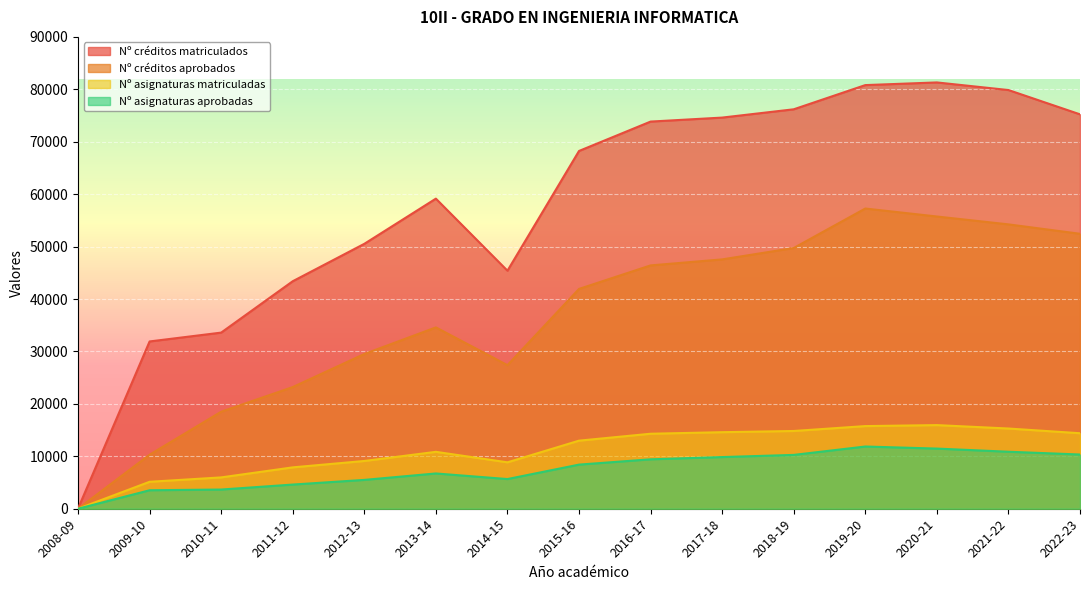

List the series in order of their peak value, lowest first.

Nº asignaturas aprobadas, Nº asignaturas matriculadas, Nº créditos aprobados, Nº créditos matriculados